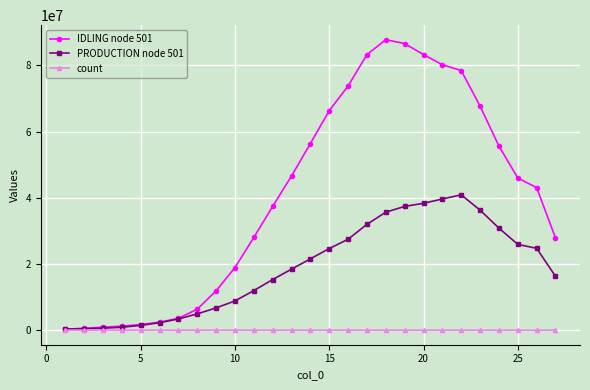

At how many categories does at least one series exceed 70121745?

7